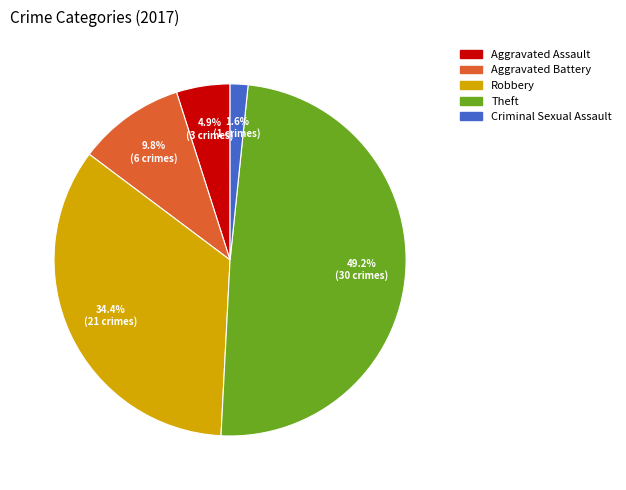

True or false: Aggravated Battery accounts for 1% of the total.

False